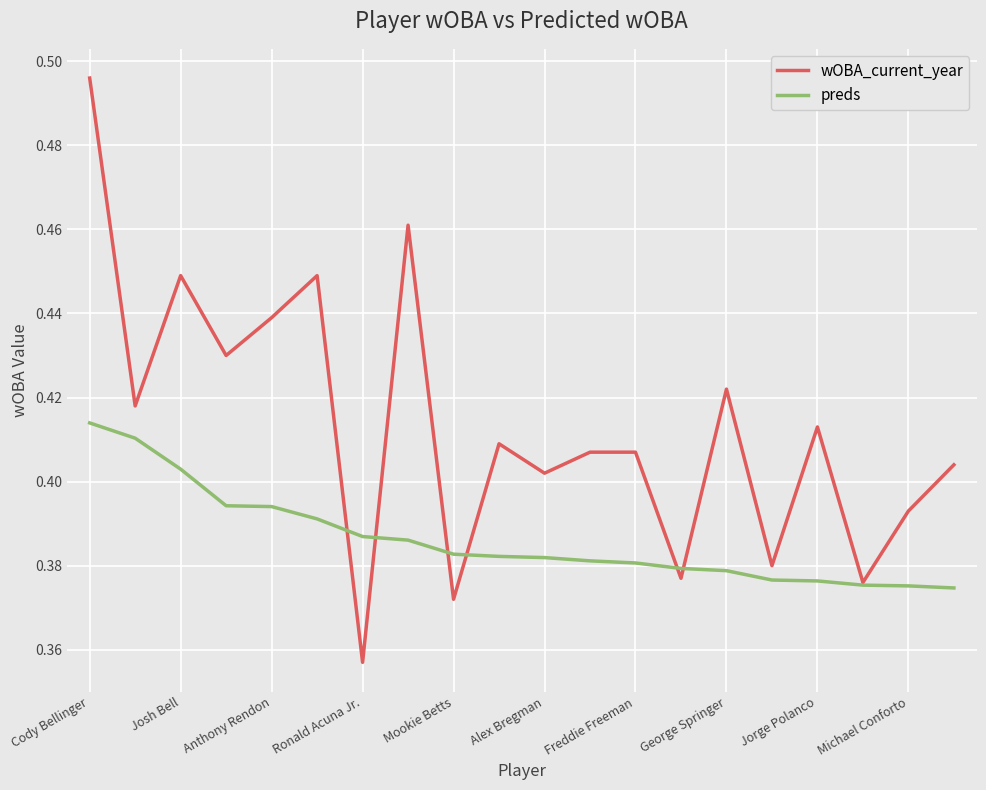

Rank the series by their average value, from lowest to highest.

preds, wOBA_current_year